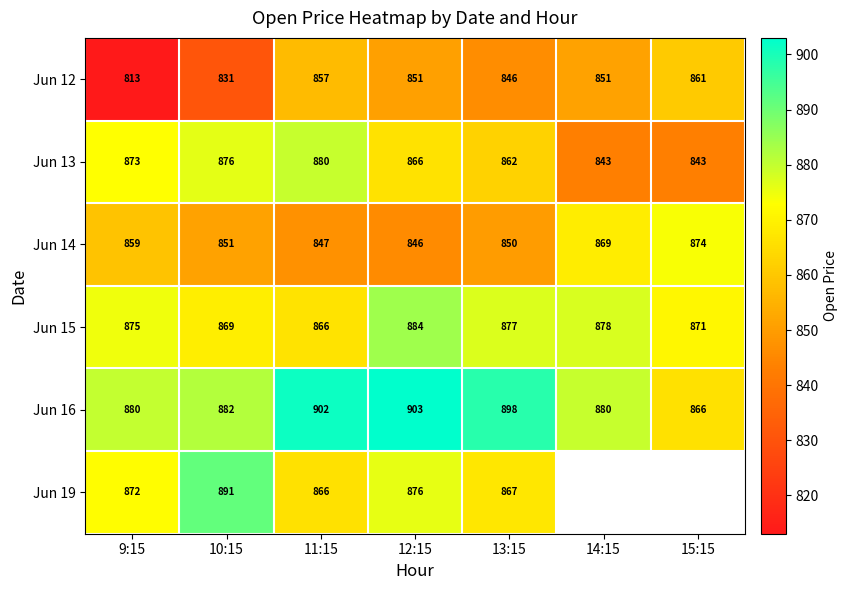

Is the value of Jun 14 at 13:15 greater than the value of Jun 12 at 10:15?

Yes